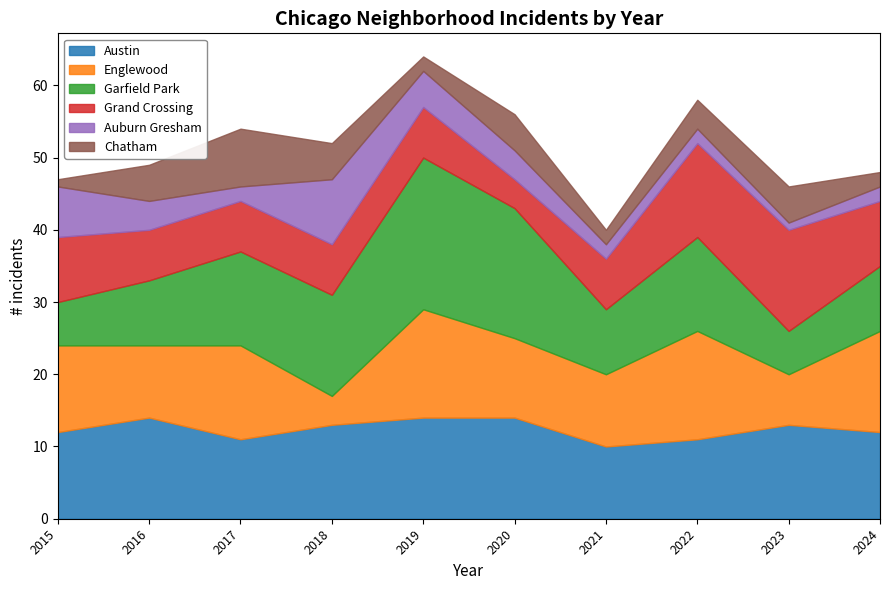

How many data points does each series have?

10